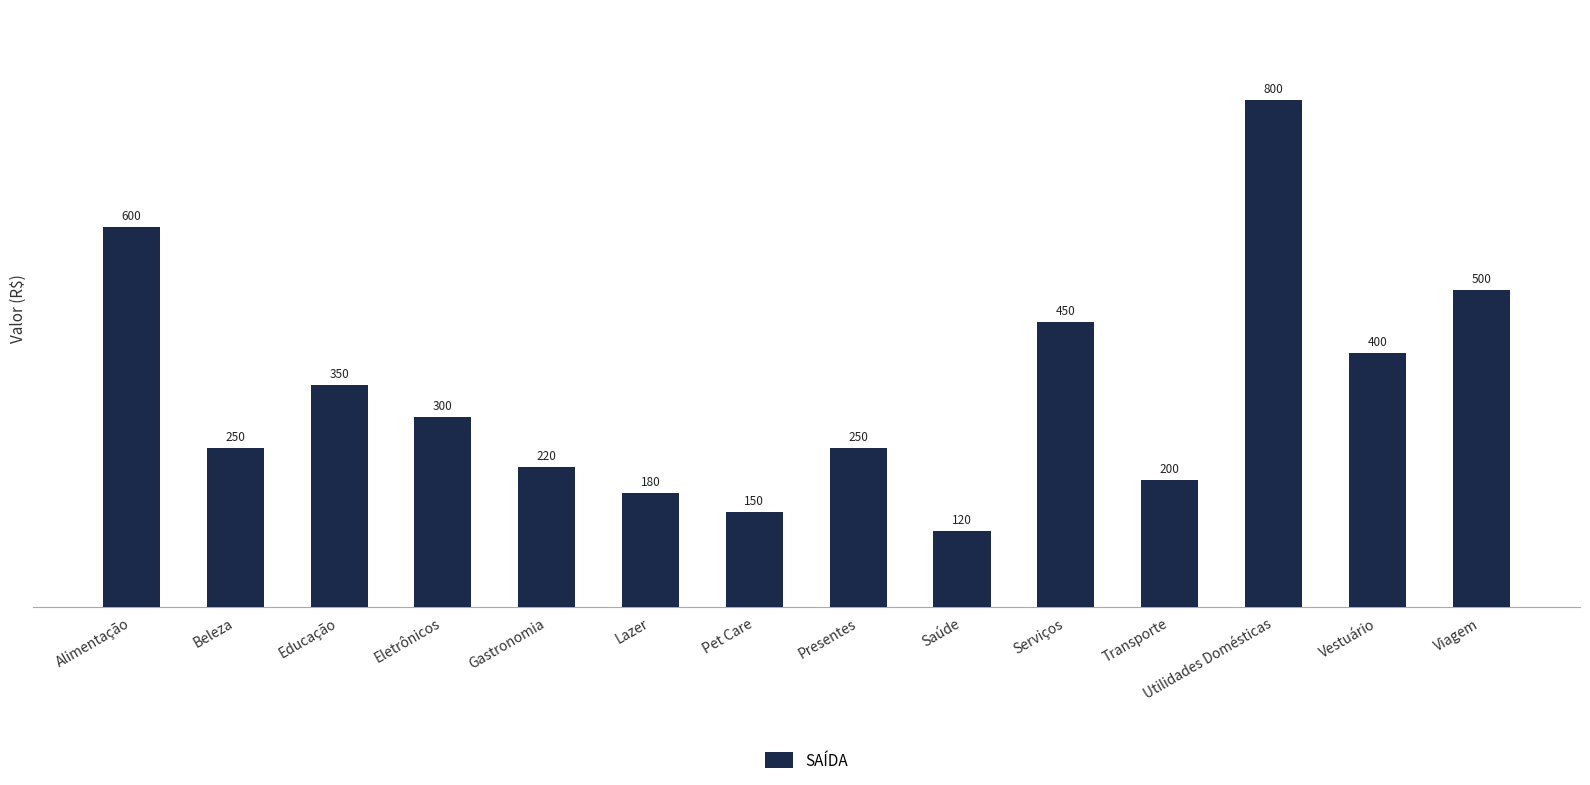

What is the sum of all values?

4770